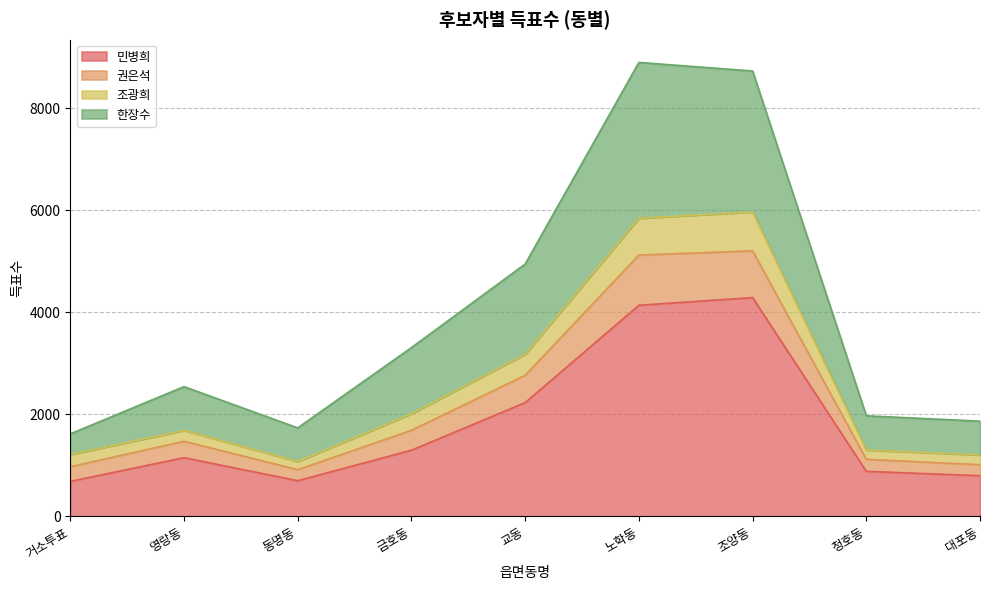

At which label is 민병희 closest to 2488?

교동